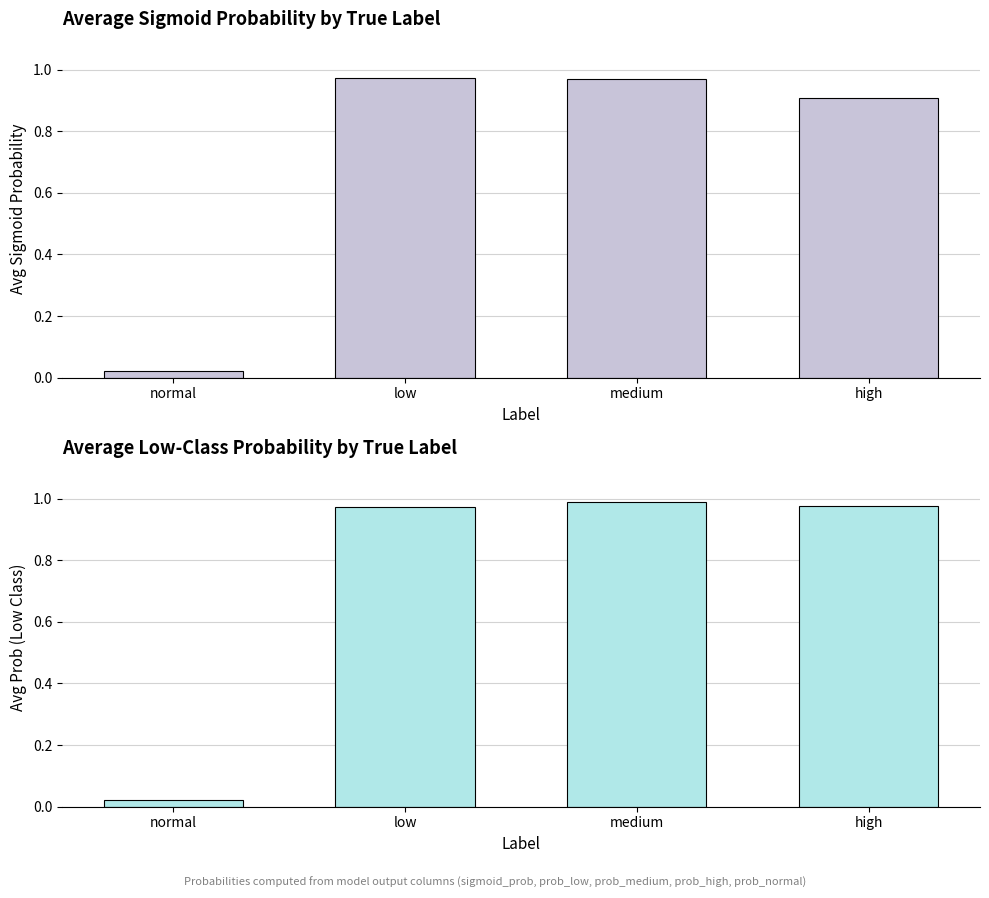

How many bars are there in total?

8